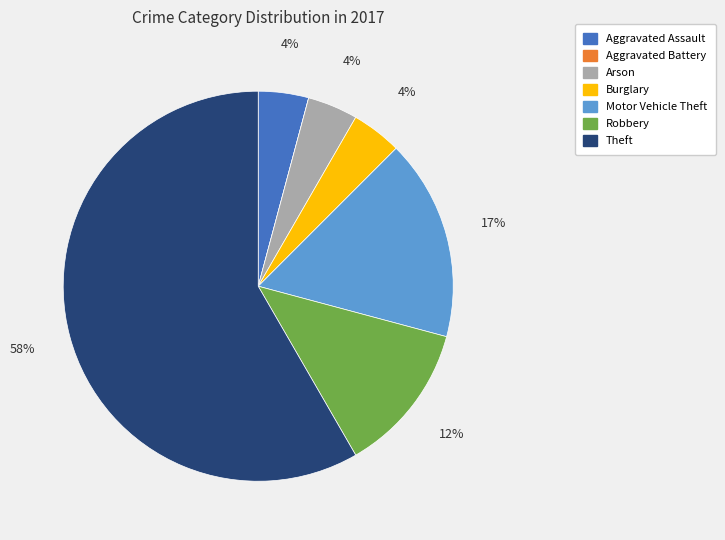

True or false: Robbery accounts for 12% of the total.

True